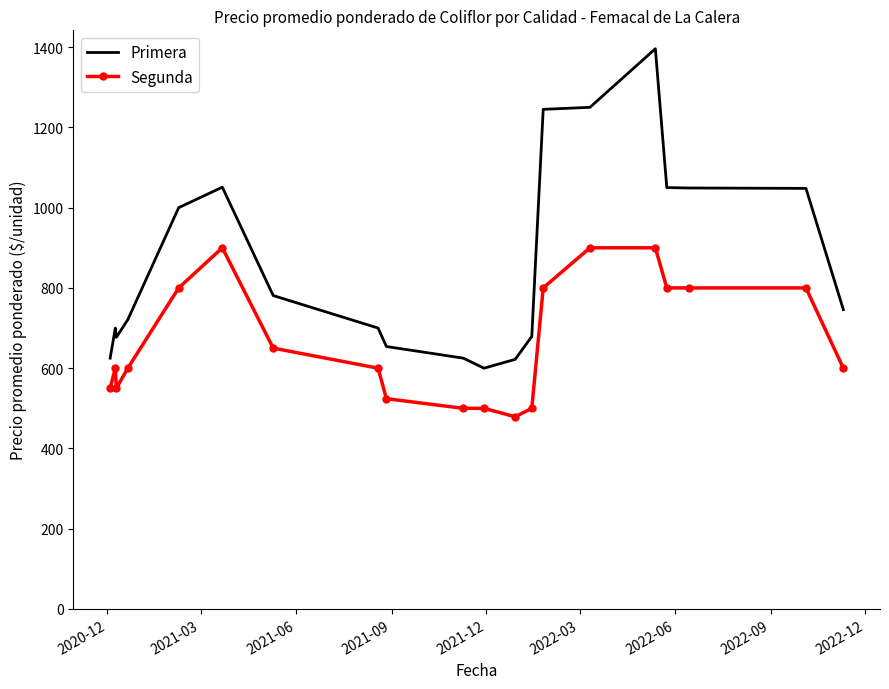

True or false: Primera has more than 2 points higher than both neighbors.

True